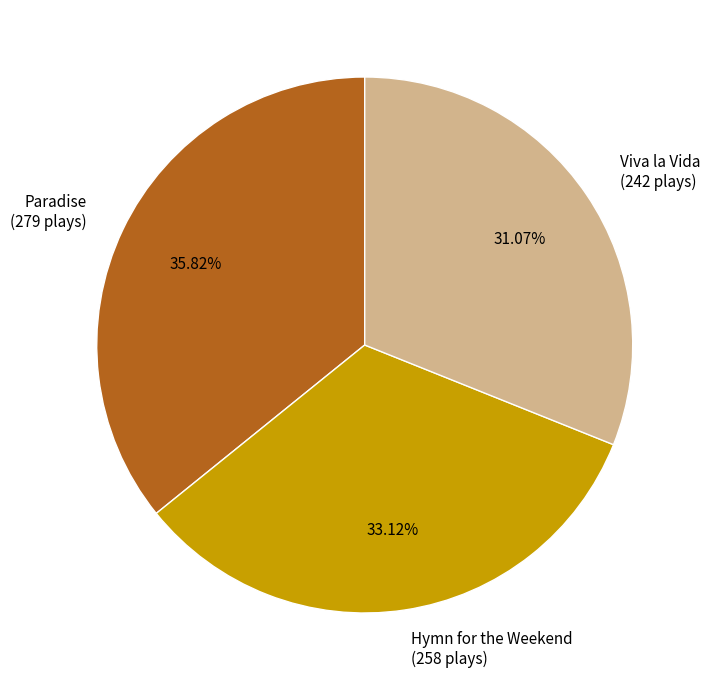

Rank the categories by value from highest to lowest.

Paradise, Hymn for the Weekend, Viva la Vida